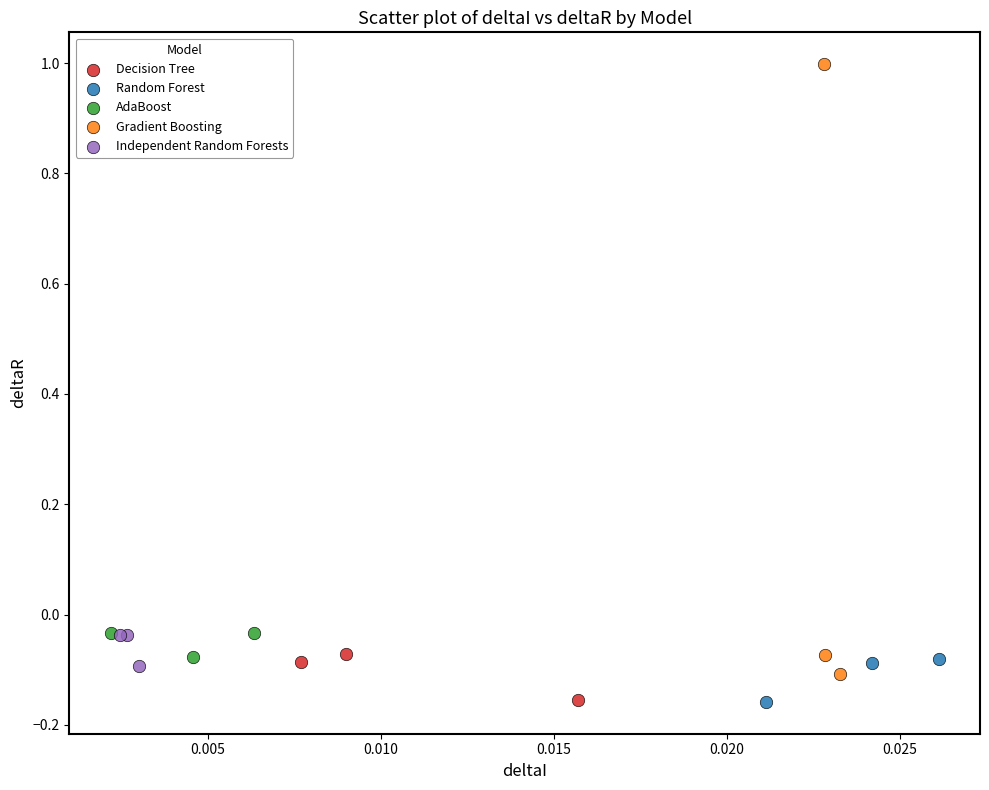

Which series reaches the maximum Y coordinate?

Gradient Boosting